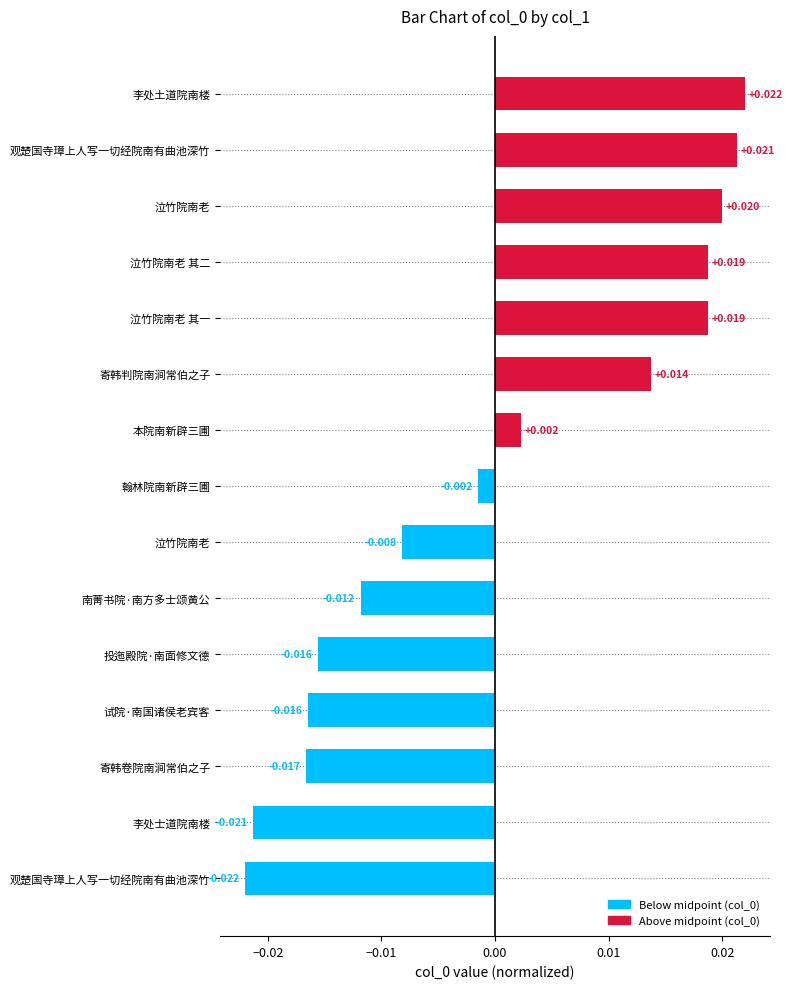

How many values are below 0?

8